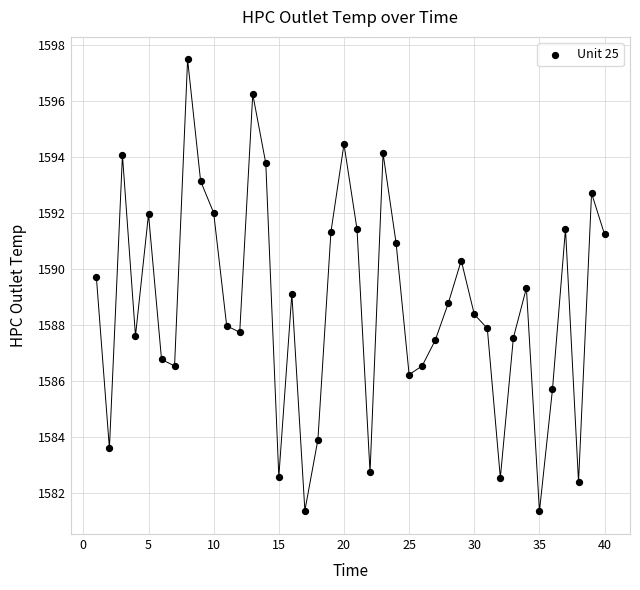

What is the range of X values (max minus min)?

39.0